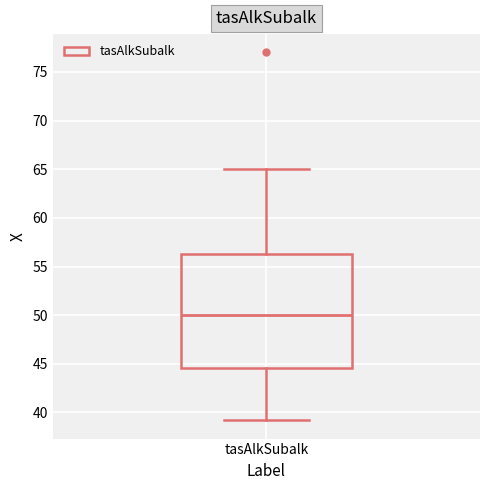

Read this box plot against the y-axis: the position of the median line, the range covered by the box, and the ends of both whiskers. The values are not printed on the chart, so give them approximately, as read against the axis.

median 50.0, box 44.5 to 56.5, whiskers 39.0 to 65.0